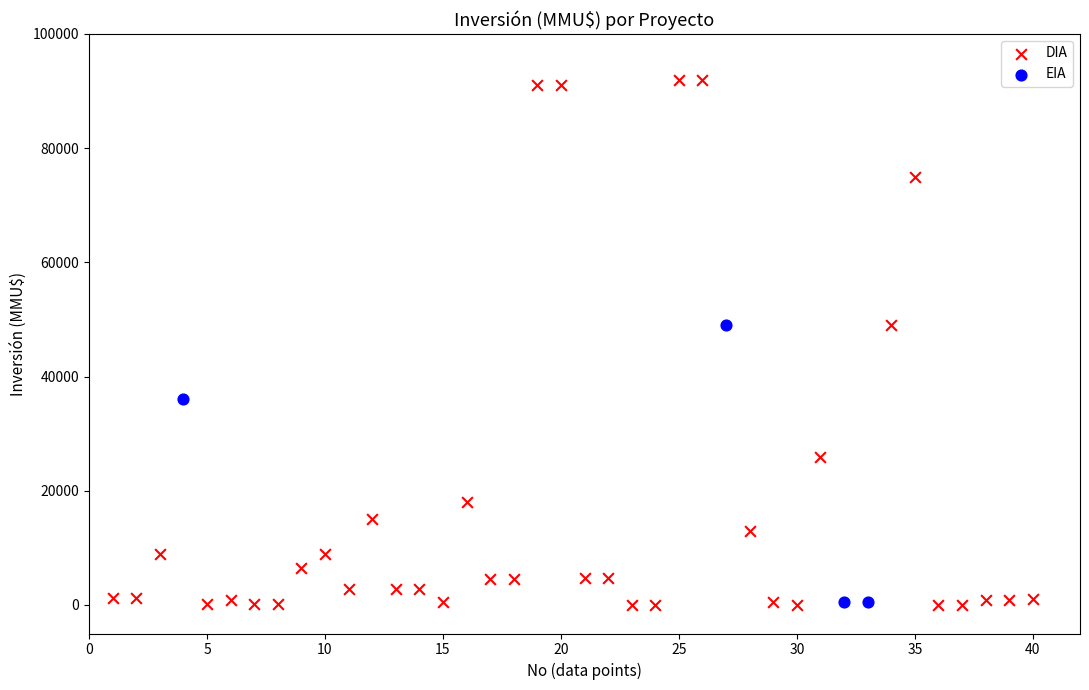

Which series reaches the maximum Y coordinate?

DIA